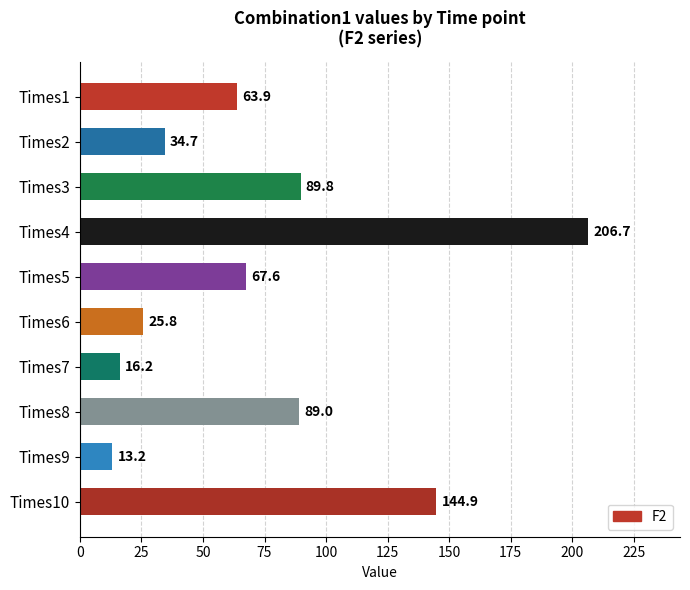

Are the bars grouped side by side (vs. stacked)?

No